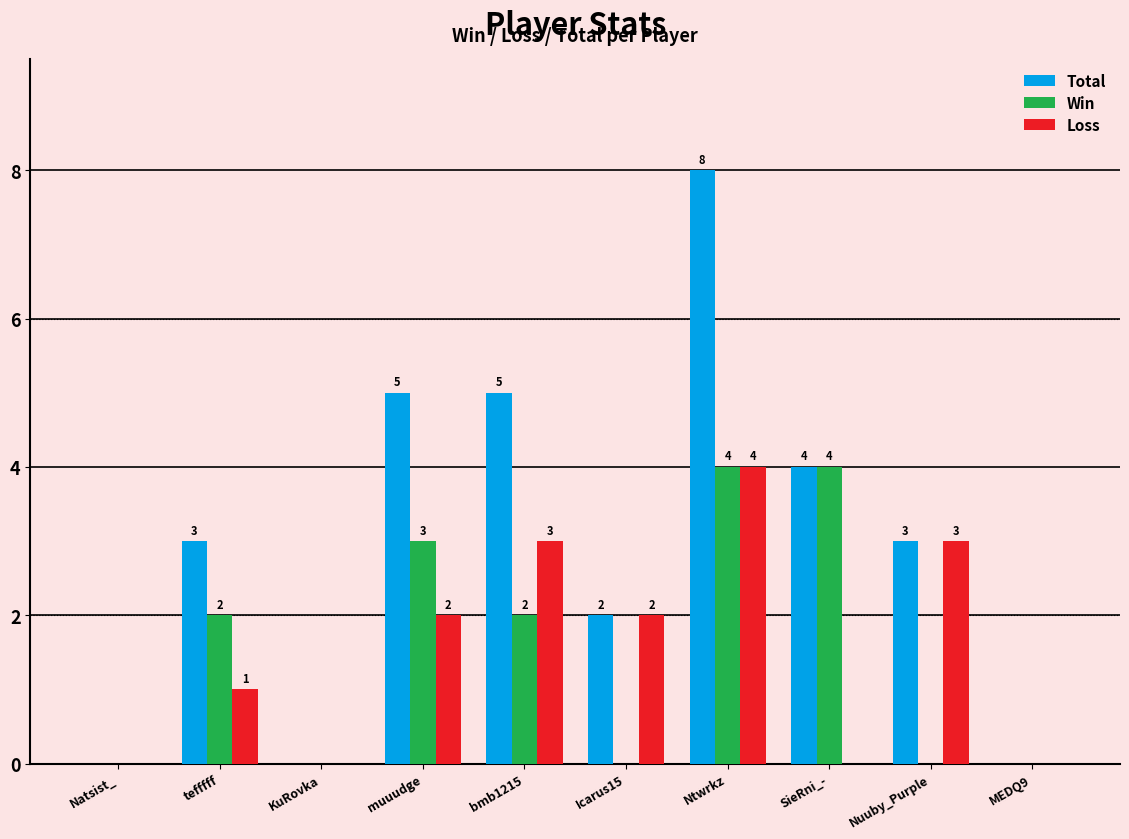

At which category does the chart reach its peak across all series?

Ntwrkz